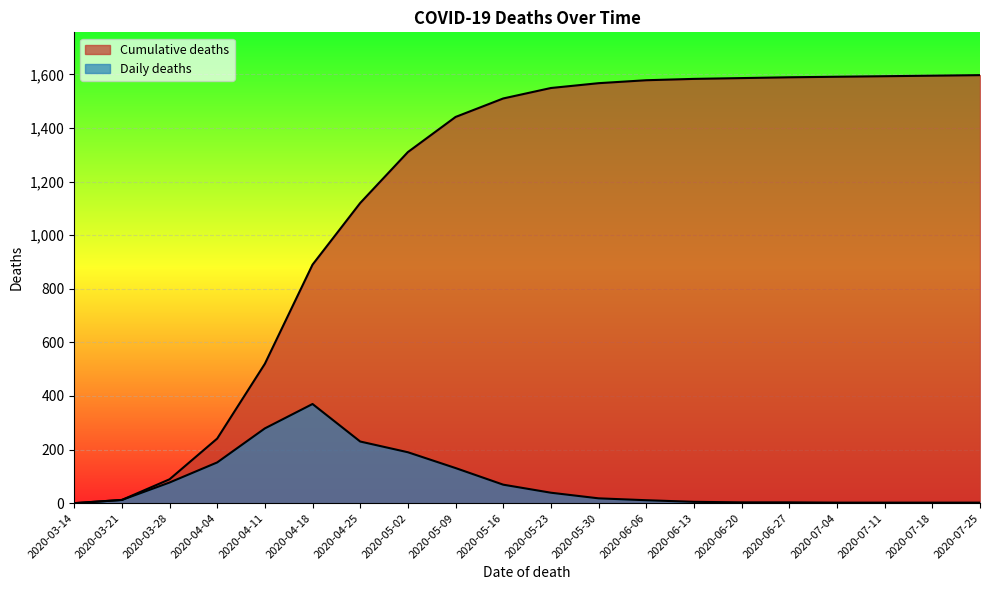

How many lines are shown in the chart?

2